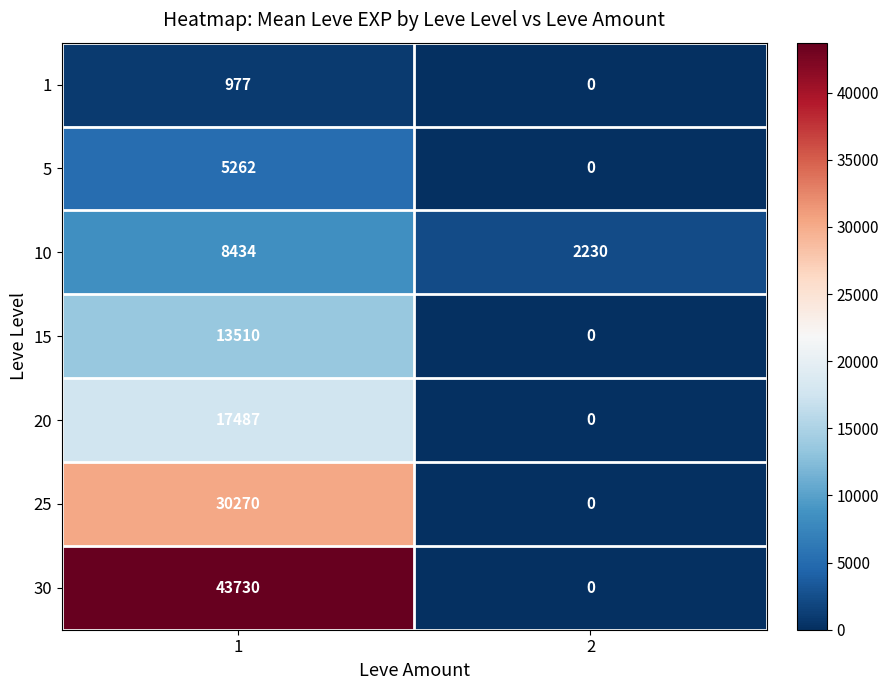

Reading right to left, list all the values displayed in this chart.

1: 0	977
5: 0	5262
10: 2230	8434
15: 0	13510
20: 0	17487
25: 0	30270
30: 0	43730